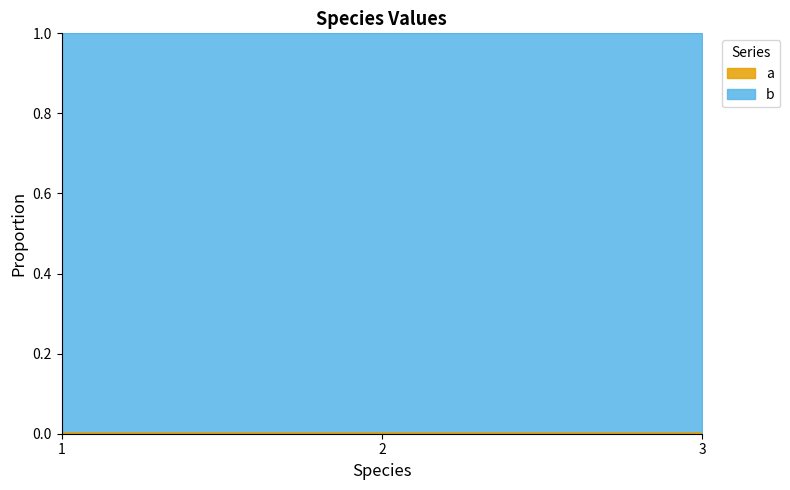

Rank the categories by value from lowest to highest.

3, 2, 1